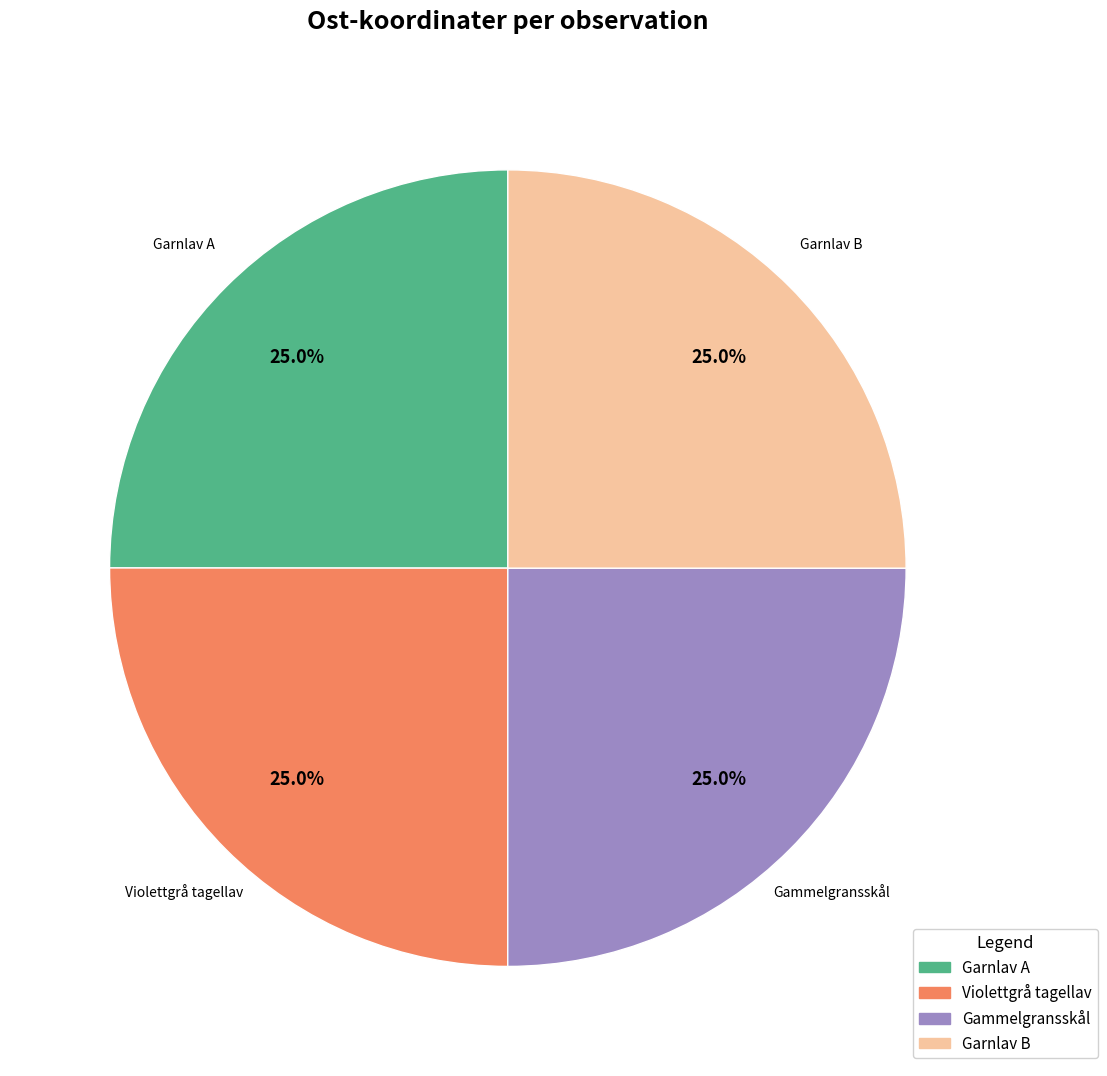

Does any single category account for the majority?

No